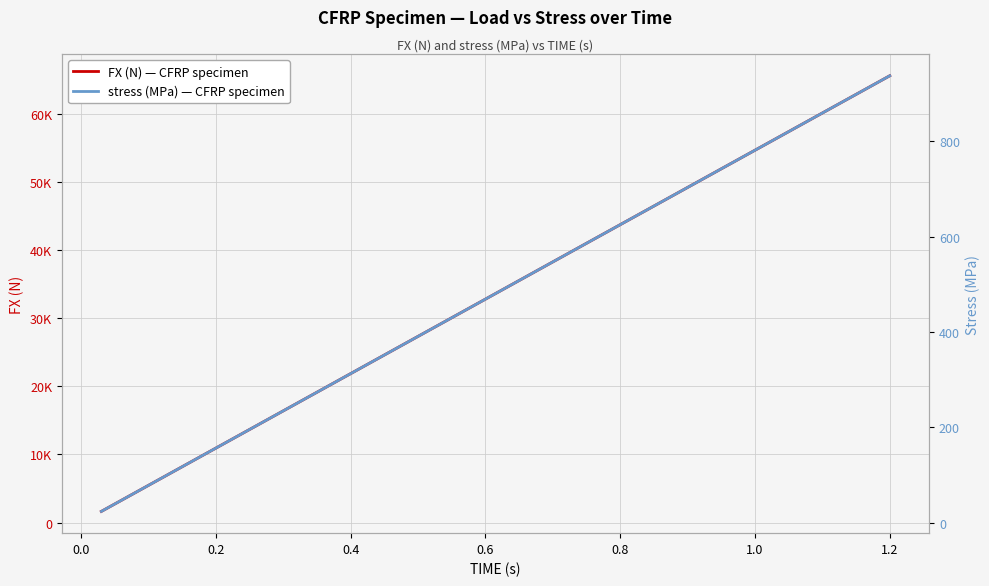

What is the value of the FX (N) — CFRP specimen point at the 6th from the left?

9846.3